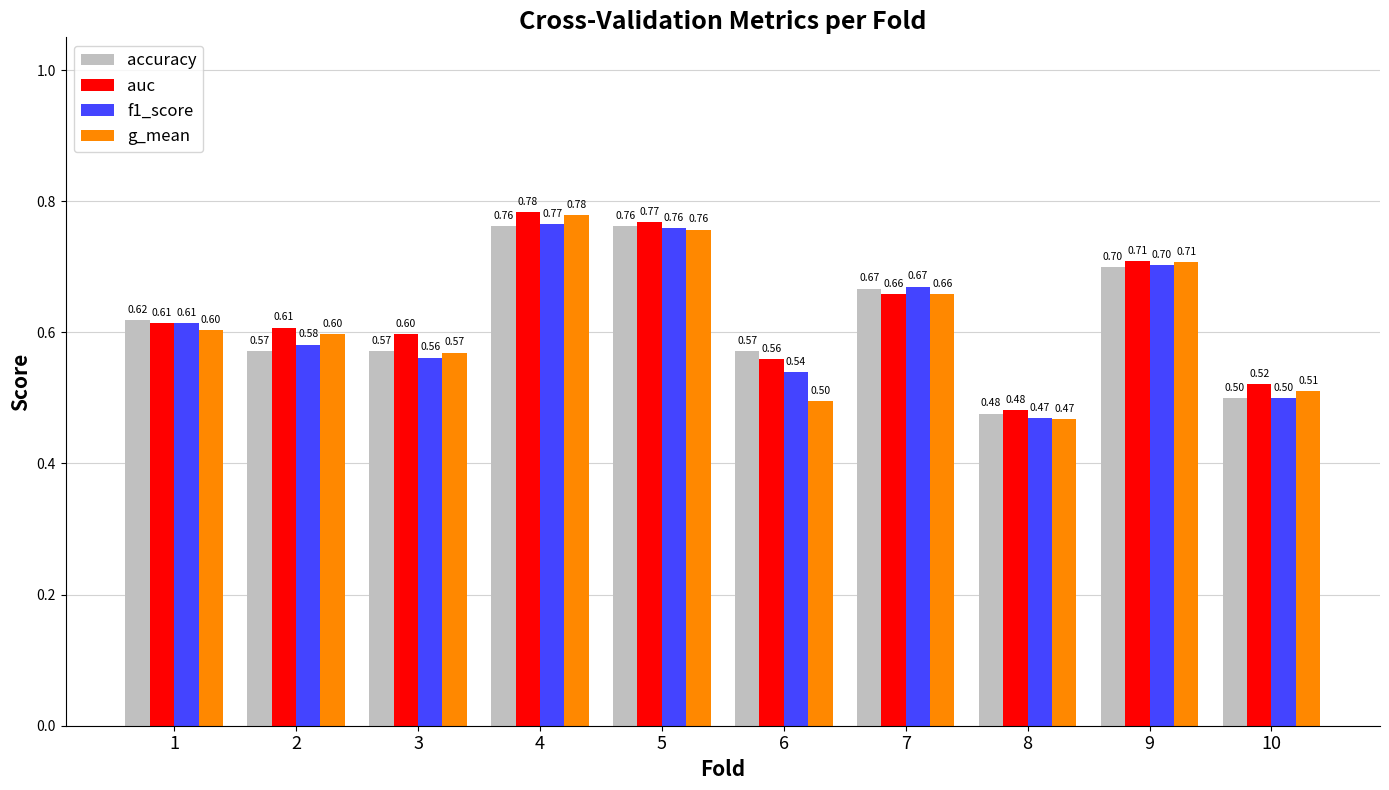

Is it true that auc equals 0.6 at 1?

True